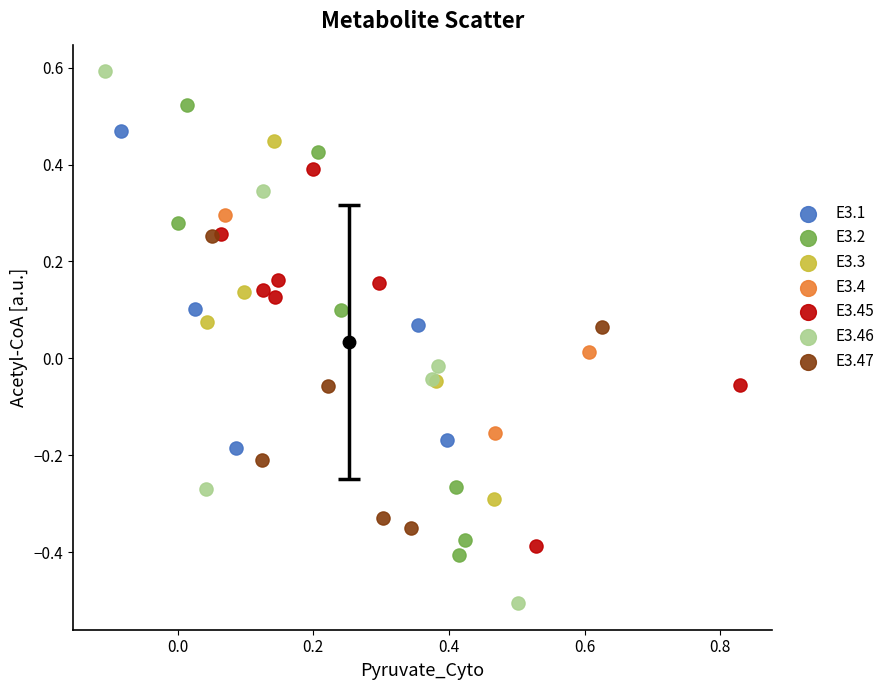

Which series reaches the maximum Y coordinate?

E3.46